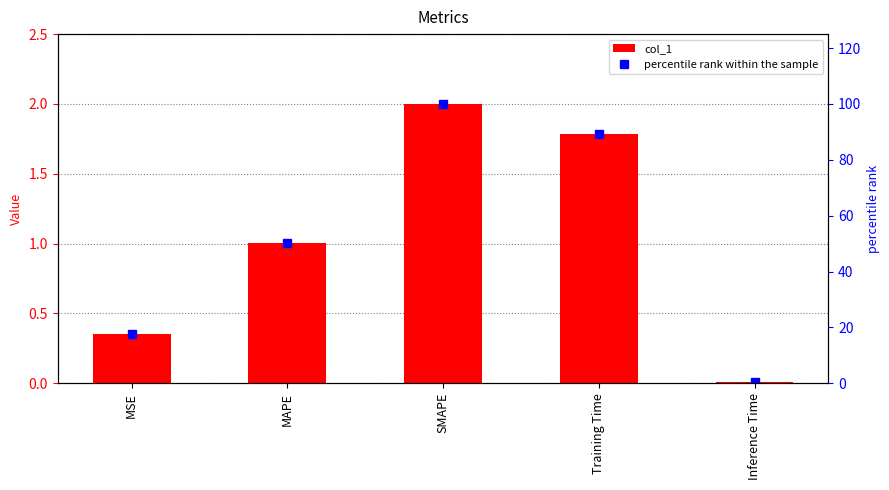

List the series in order of their peak value, lowest first.

col_1, percentile rank within the sample